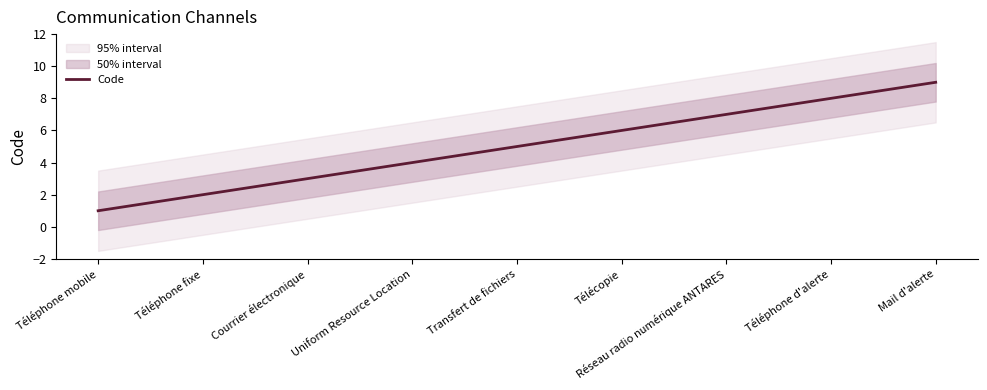

What is the approximate value at Télécopie?

6